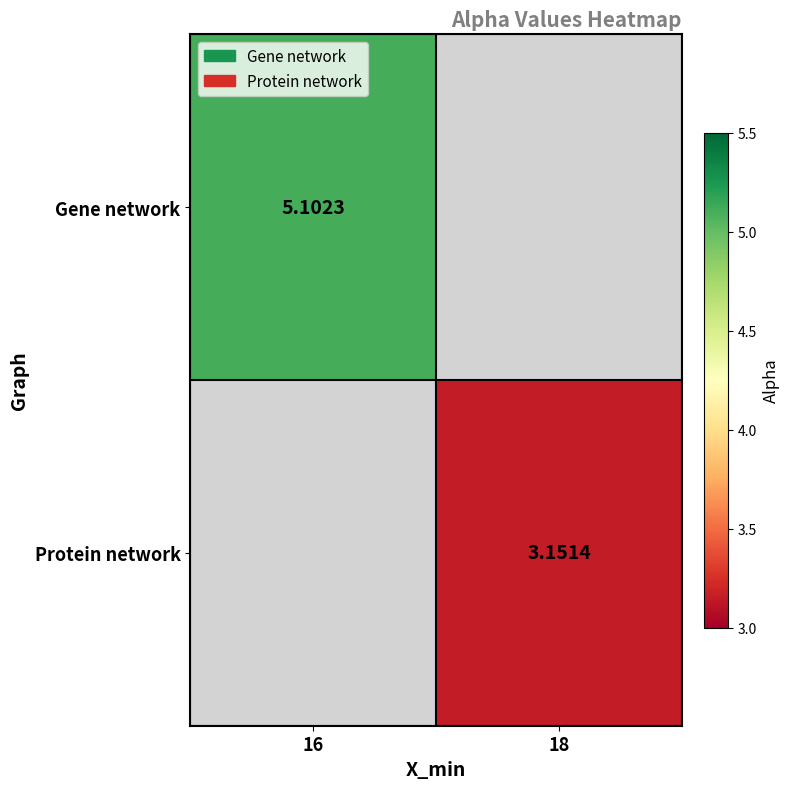

Is the value of Protein network at 18 greater than the value of Gene network at 16?

No